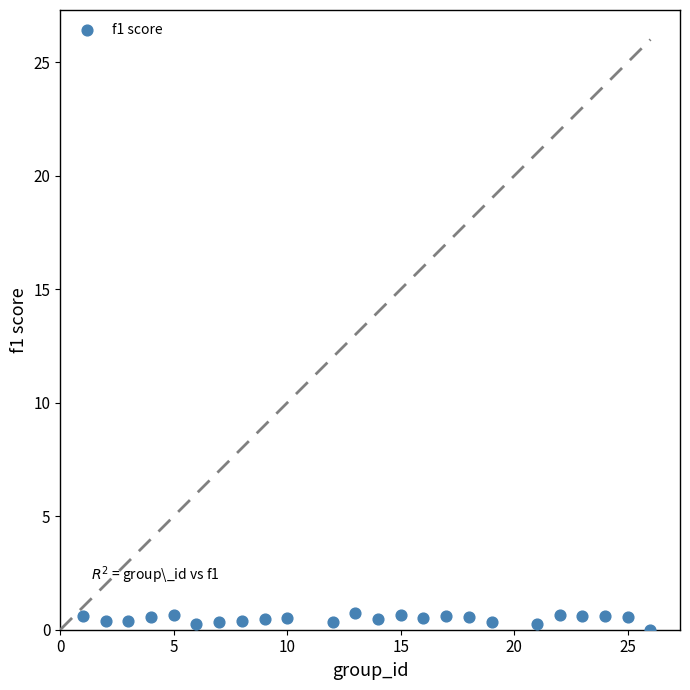

What is the range of Y values (max minus min)?

0.7